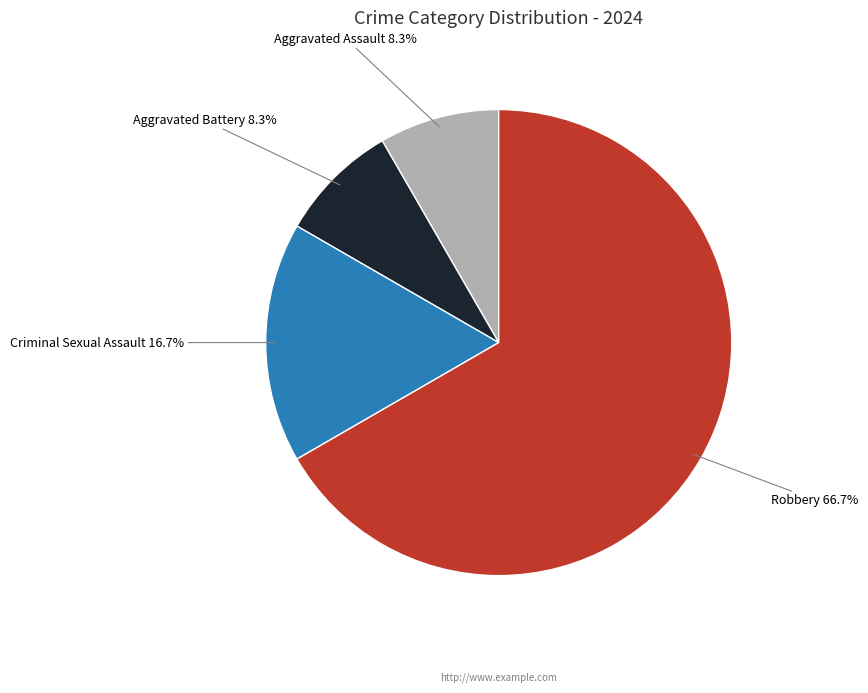

Approximately how many times larger is the value at Criminal Sexual Assault 16.7% compared to Aggravated Battery 8.3%?

2.0